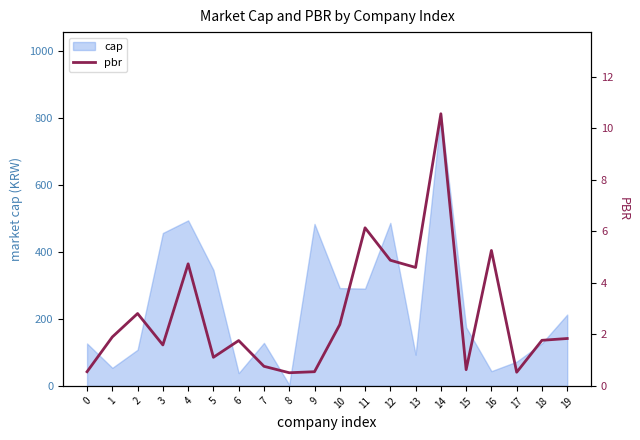

List the labels in order of value, largest first.

14, 11, 16, 12, 4, 13, 2, 10, 1, 19, 18, 6, 3, 5, 7, 15, 0, 9, 17, 8